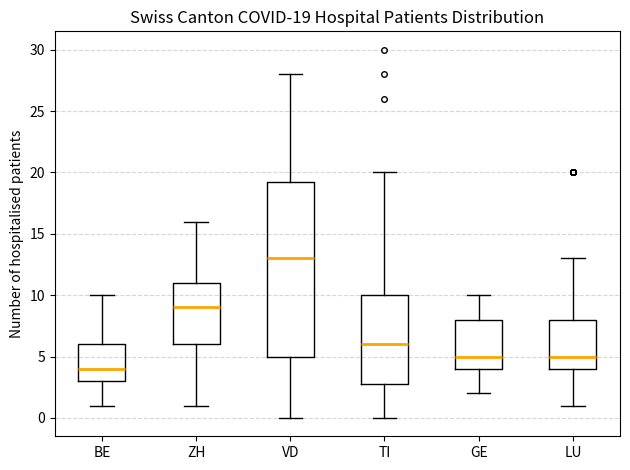

Which box has the highest median line?

VD